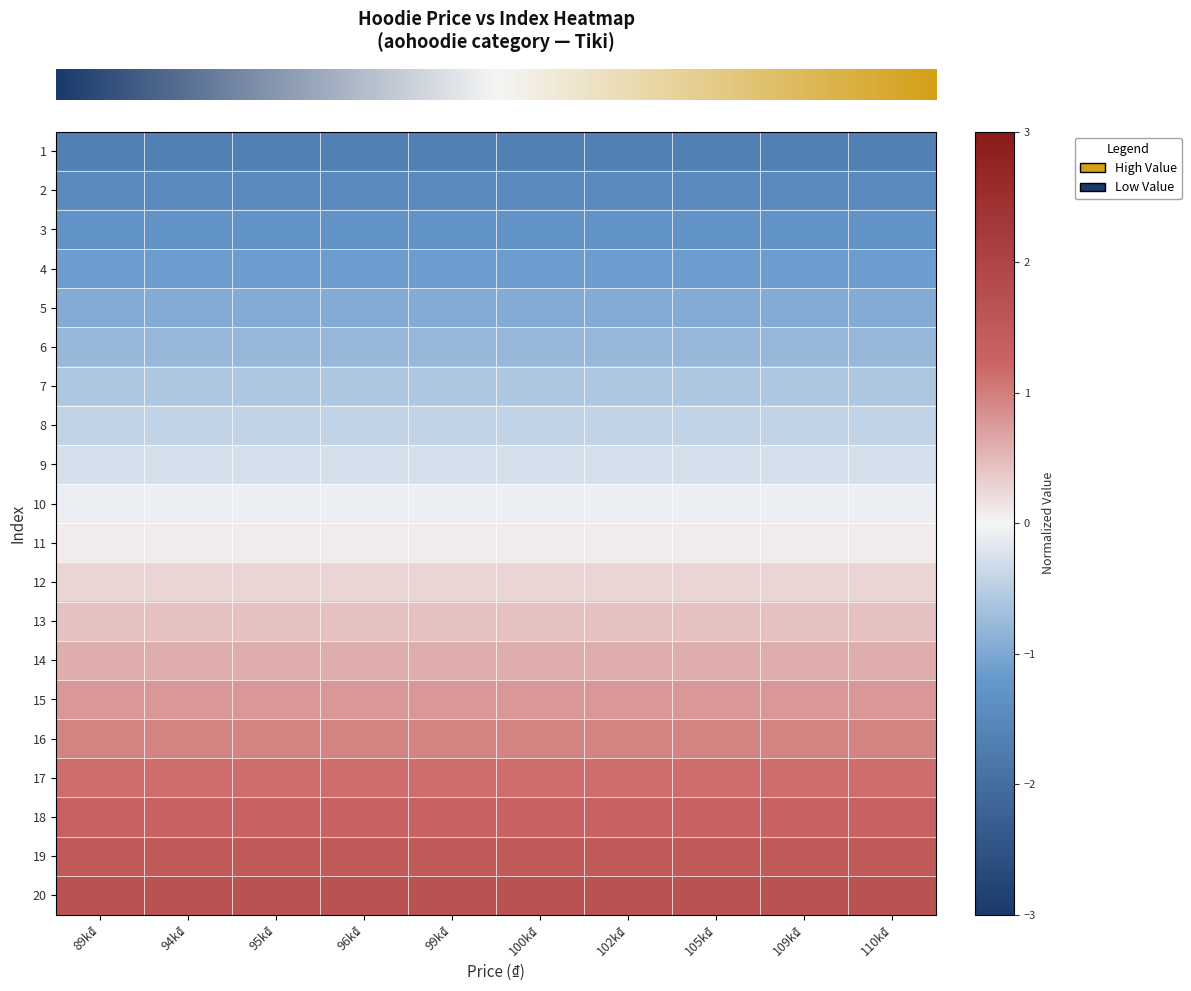

Reading left to right, transcribe all the data shown in this chart.

row_0: -1.6	-1.6	-1.6	-1.6	-1.6	-1.6	-1.6	-1.6	-1.6	-1.6
row_1: -1.5	-1.5	-1.5	-1.5	-1.5	-1.5	-1.5	-1.5	-1.5	-1.5
row_2: -1.3	-1.3	-1.3	-1.3	-1.3	-1.3	-1.3	-1.3	-1.3	-1.3
row_3: -1.1	-1.1	-1.1	-1.1	-1.1	-1.1	-1.1	-1.1	-1.1	-1.1
row_4: -1.0	-1.0	-1.0	-1.0	-1.0	-1.0	-1.0	-1.0	-1.0	-1.0
row_5: -0.8	-0.8	-0.8	-0.8	-0.8	-0.8	-0.8	-0.8	-0.8	-0.8
row_6: -0.6	-0.6	-0.6	-0.6	-0.6	-0.6	-0.6	-0.6	-0.6	-0.6
row_7: -0.4	-0.4	-0.4	-0.4	-0.4	-0.4	-0.4	-0.4	-0.4	-0.4
row_8: -0.3	-0.3	-0.3	-0.3	-0.3	-0.3	-0.3	-0.3	-0.3	-0.3
row_9: -0.1	-0.1	-0.1	-0.1	-0.1	-0.1	-0.1	-0.1	-0.1	-0.1
row_10: 0.1	0.1	0.1	0.1	0.1	0.1	0.1	0.1	0.1	0.1
row_11: 0.3	0.3	0.3	0.3	0.3	0.3	0.3	0.3	0.3	0.3
row_12: 0.4	0.4	0.4	0.4	0.4	0.4	0.4	0.4	0.4	0.4
row_13: 0.6	0.6	0.6	0.6	0.6	0.6	0.6	0.6	0.6	0.6
row_14: 0.8	0.8	0.8	0.8	0.8	0.8	0.8	0.8	0.8	0.8
row_15: 1.0	1.0	1.0	1.0	1.0	1.0	1.0	1.0	1.0	1.0
row_16: 1.1	1.1	1.1	1.1	1.1	1.1	1.1	1.1	1.1	1.1
row_17: 1.3	1.3	1.3	1.3	1.3	1.3	1.3	1.3	1.3	1.3
row_18: 1.5	1.5	1.5	1.5	1.5	1.5	1.5	1.5	1.5	1.5
row_19: 1.6	1.6	1.6	1.6	1.6	1.6	1.6	1.6	1.6	1.6